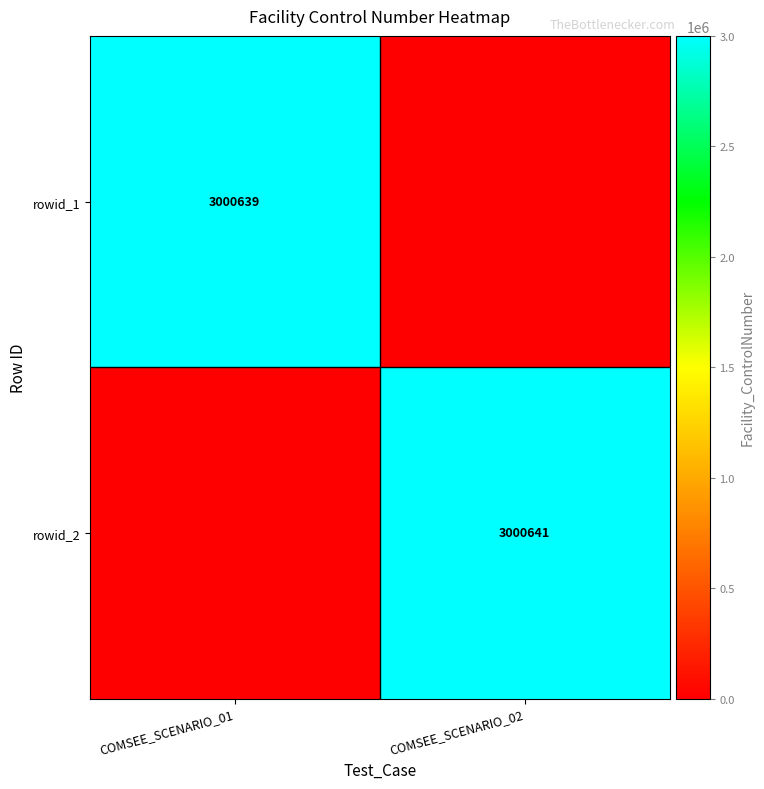

True or false: rowid_2 has a value of 3000641 at COMSEE_SCENARIO_02.

True